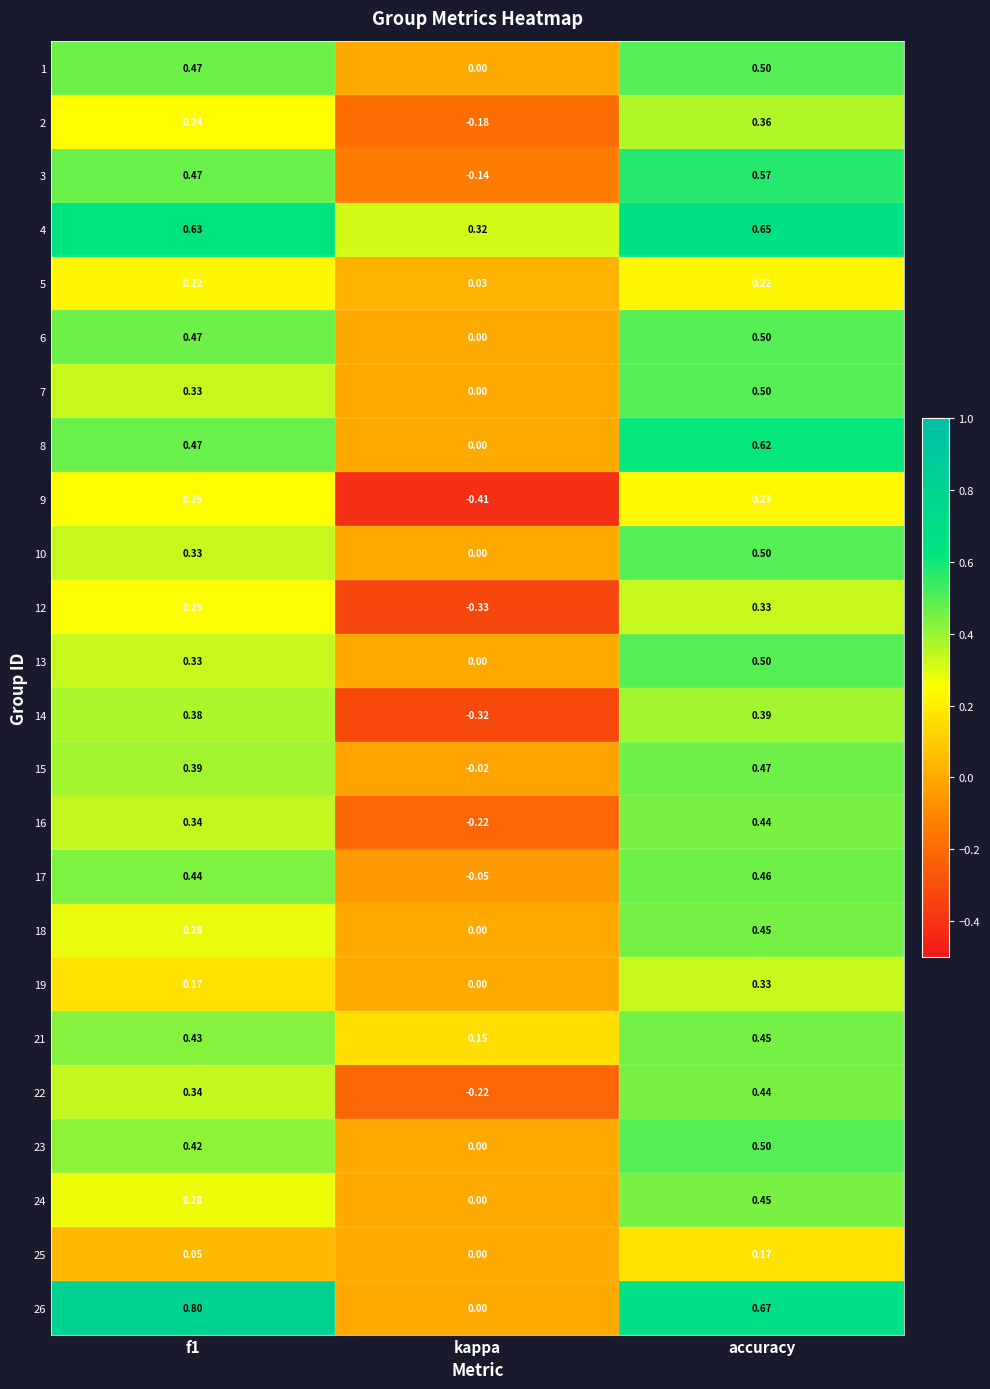

How many data points does each series have?

3